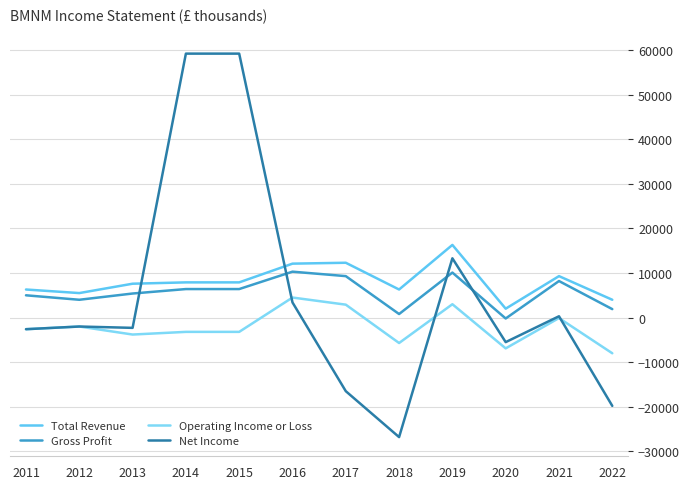

The value of Gross Profit at 2015 is 9782. True or false?

False